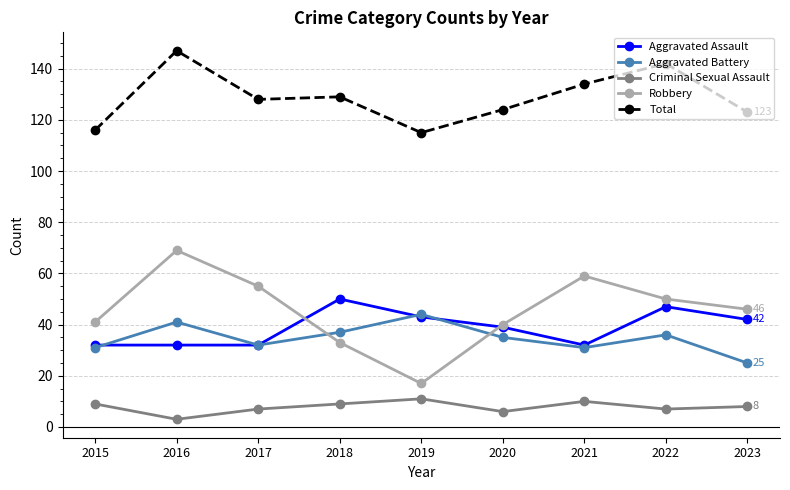

Between 2015 and 2018, which series saw the biggest shift?

Aggravated Assault